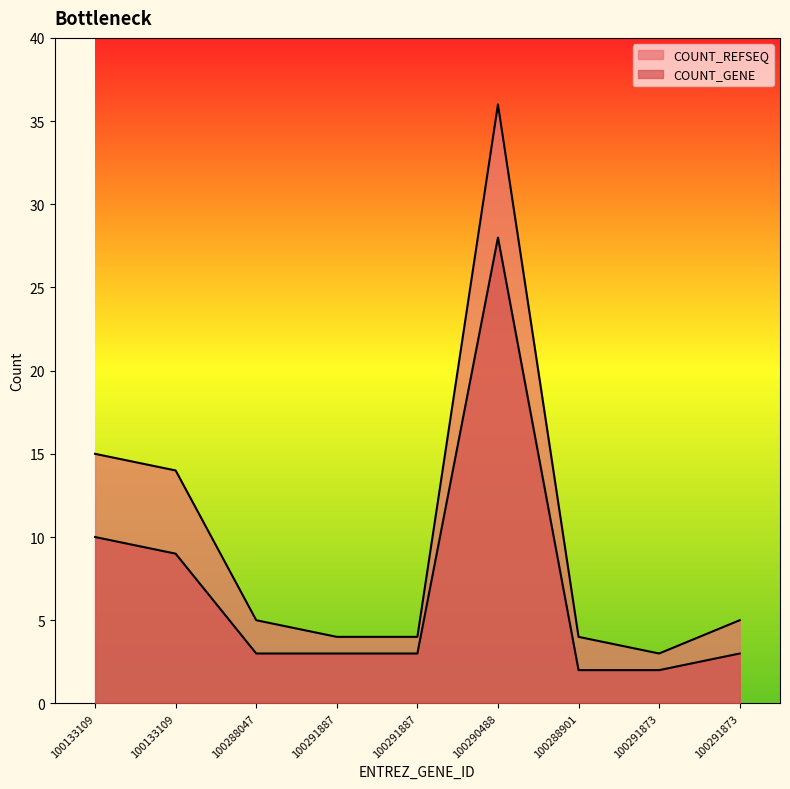

Rank the series by their maximum value, from highest to lowest.

COUNT_REFSEQ, COUNT_GENE